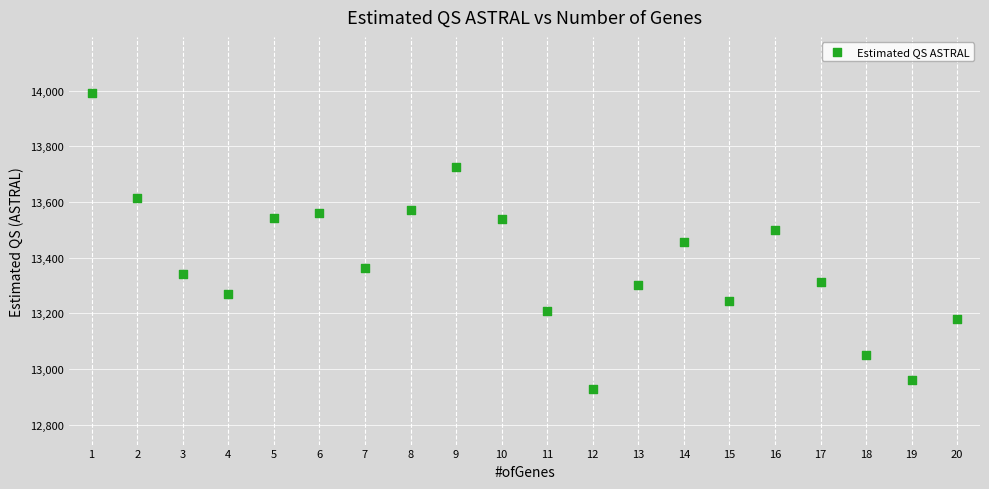

What is the range of Y values (max minus min)?

1066